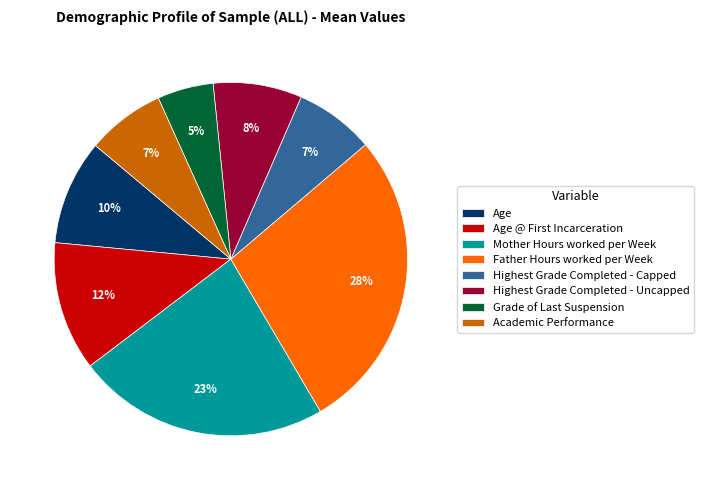

Do Mother Hours worked per Week and Highest Grade Completed - Uncapped together represent more than half of the pie?

No